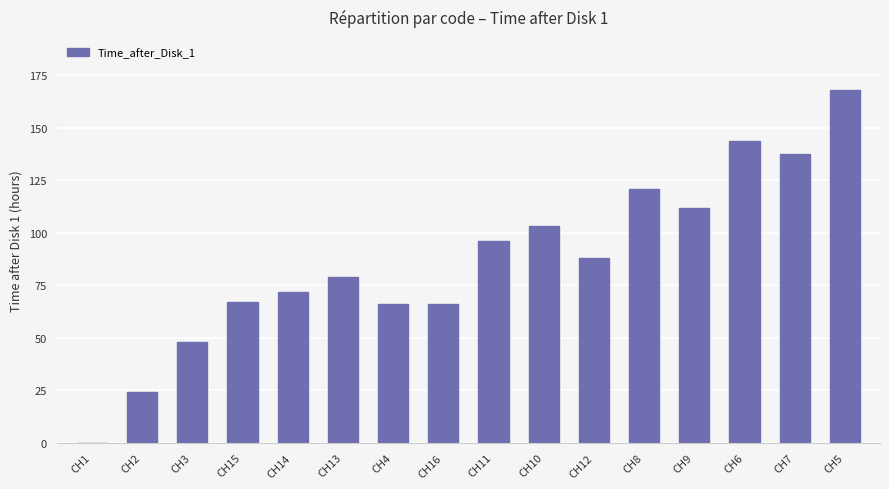

What is the change in value from CH1 to CH12?

+88.0